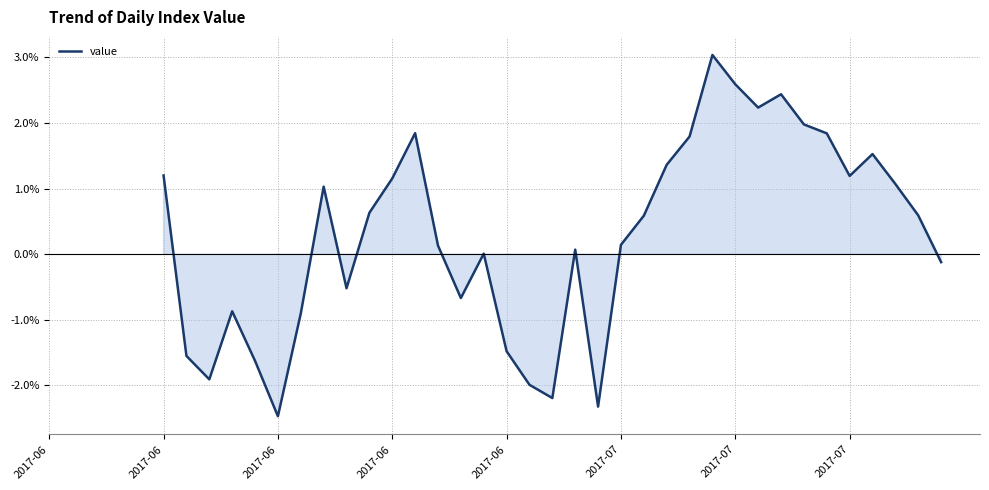

Does the chart have visible grid lines?

Yes